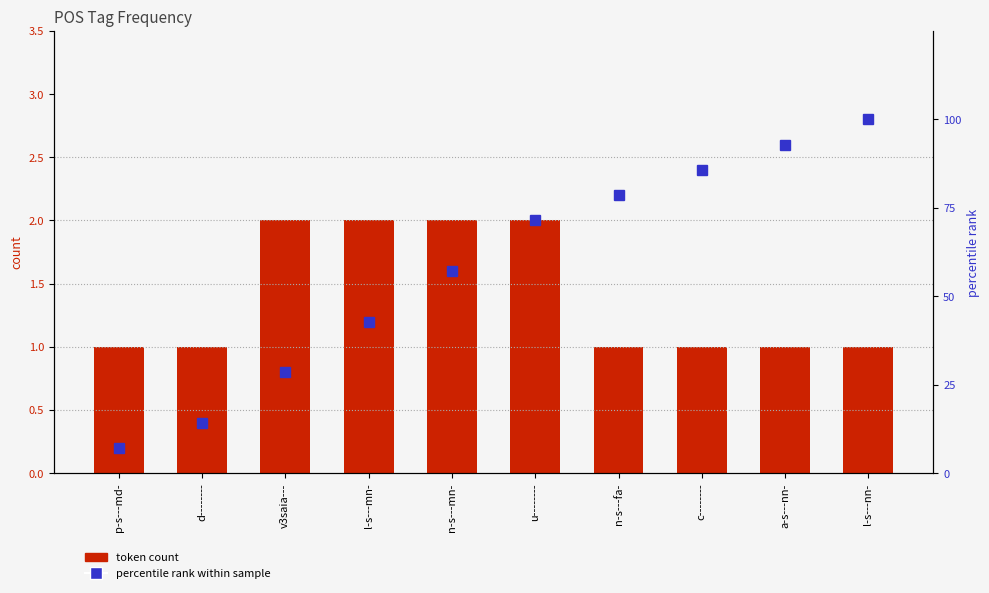

What is the difference between the maximum and minimum values in the token count series?

1.0